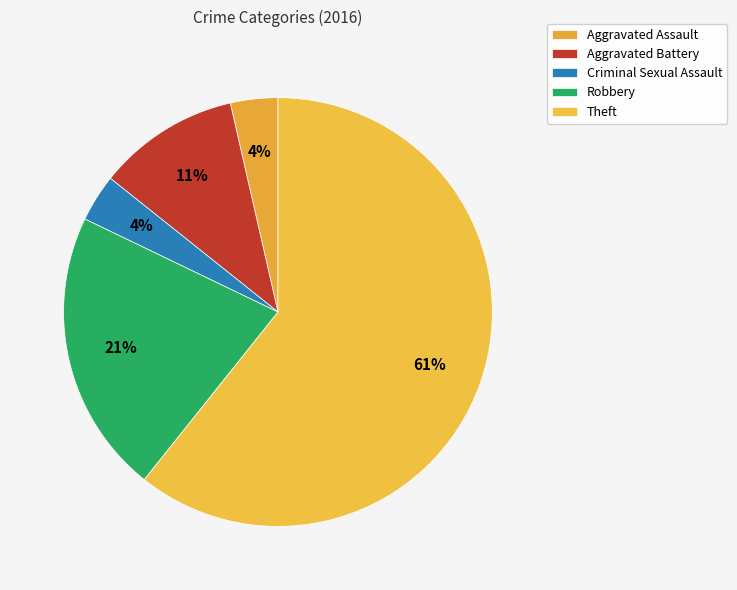

Approximately how many times larger is the value at Aggravated Assault compared to Criminal Sexual Assault?

1.0